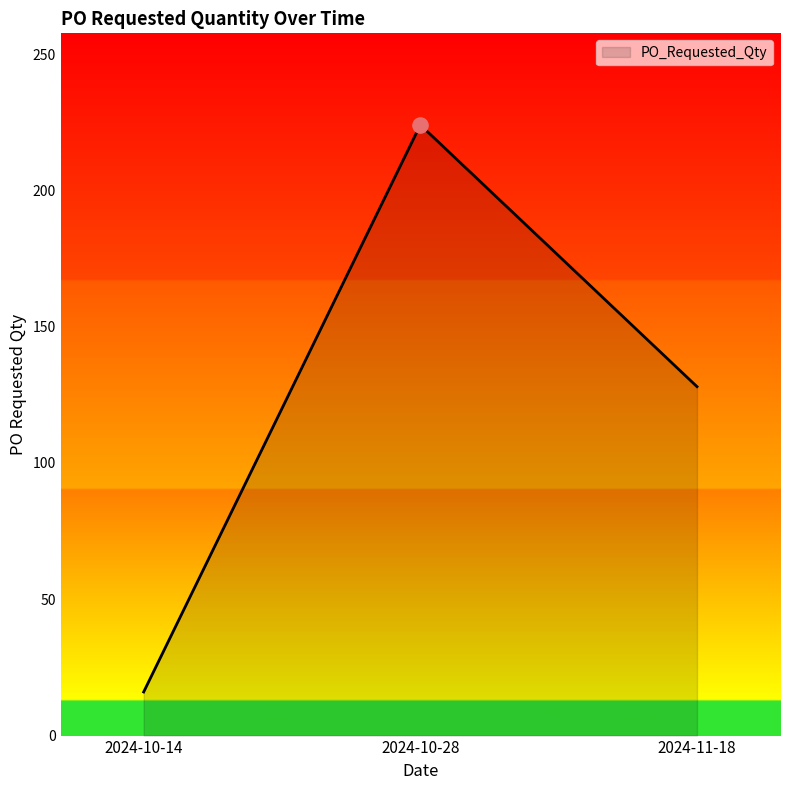

What is the change in value from 2024-10-14 to 2024-11-18?

+112